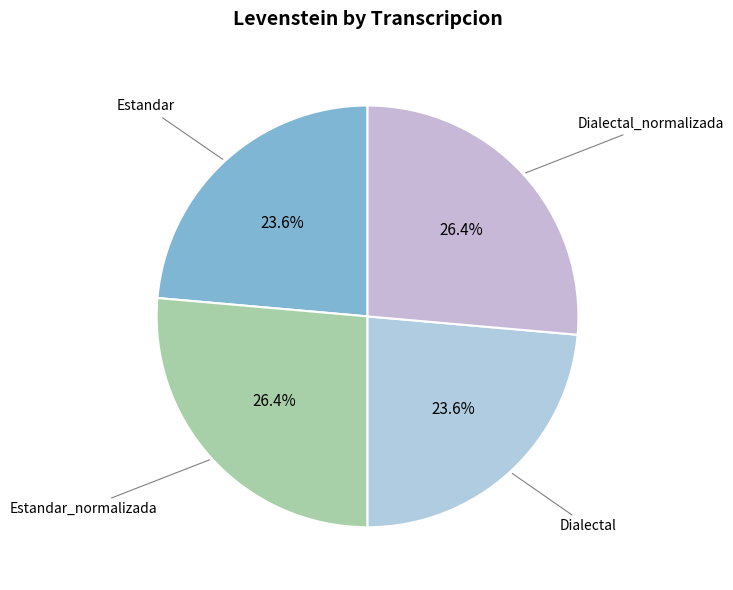

How many segments does this pie chart have?

4